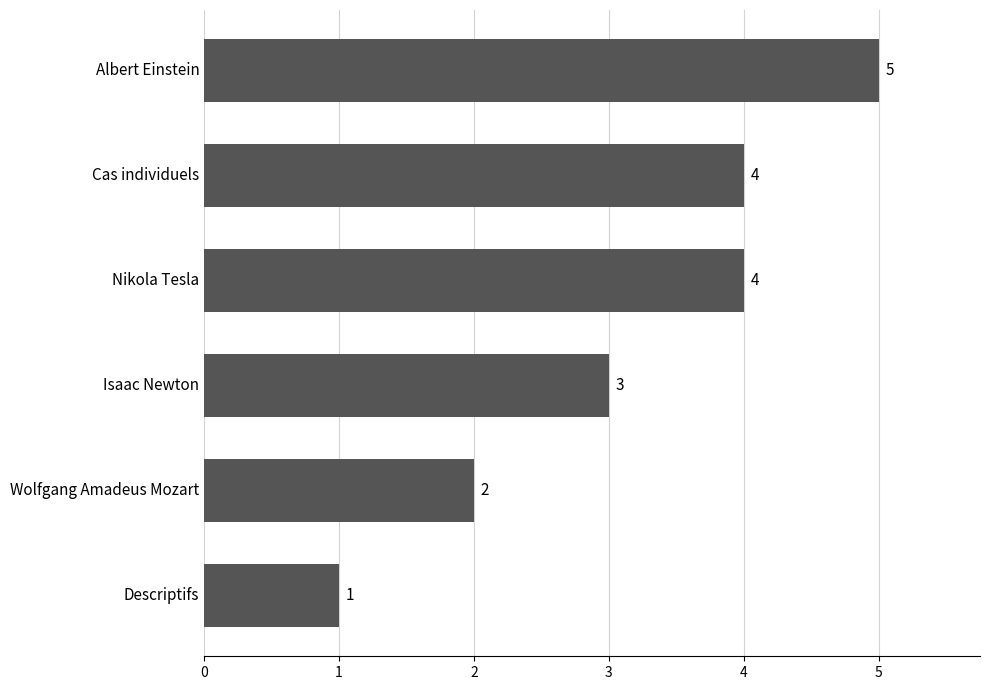

Count the values in the range 2 to 4.

4